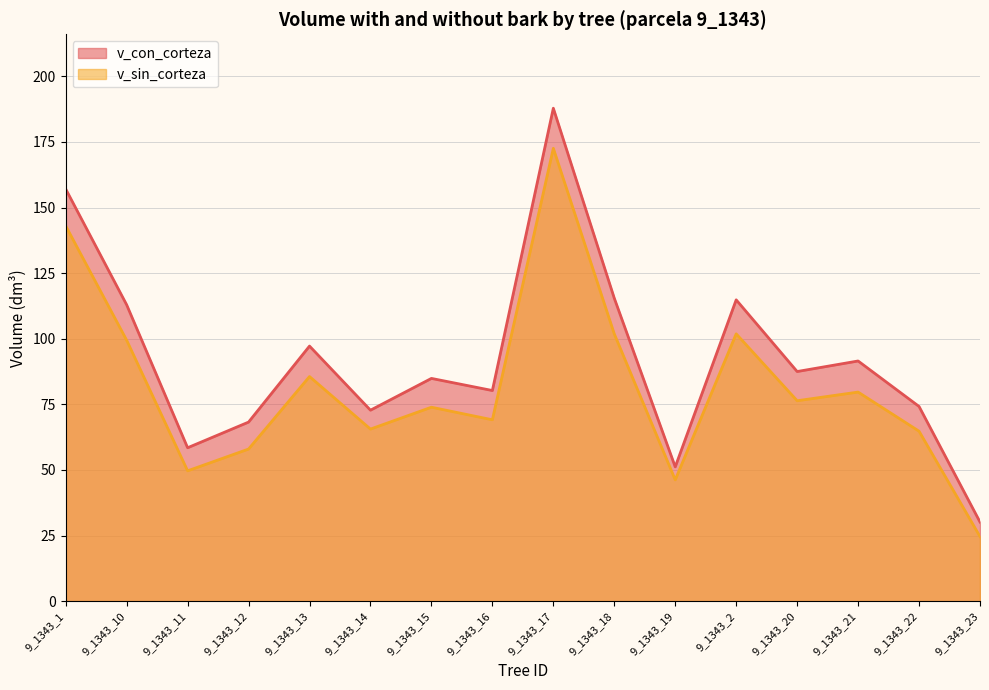

Between 9_1343_17 and 9_1343_21, which is larger?

9_1343_17